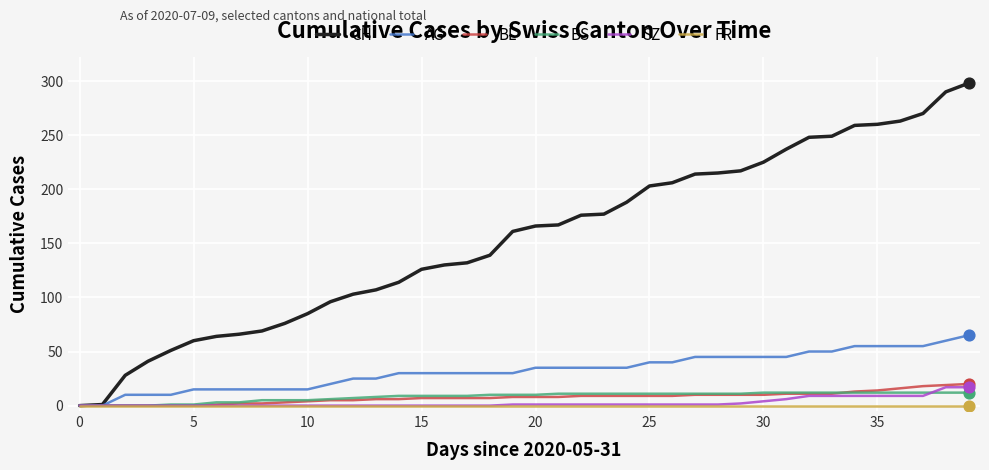

Which series has the largest total across all categories?

CH